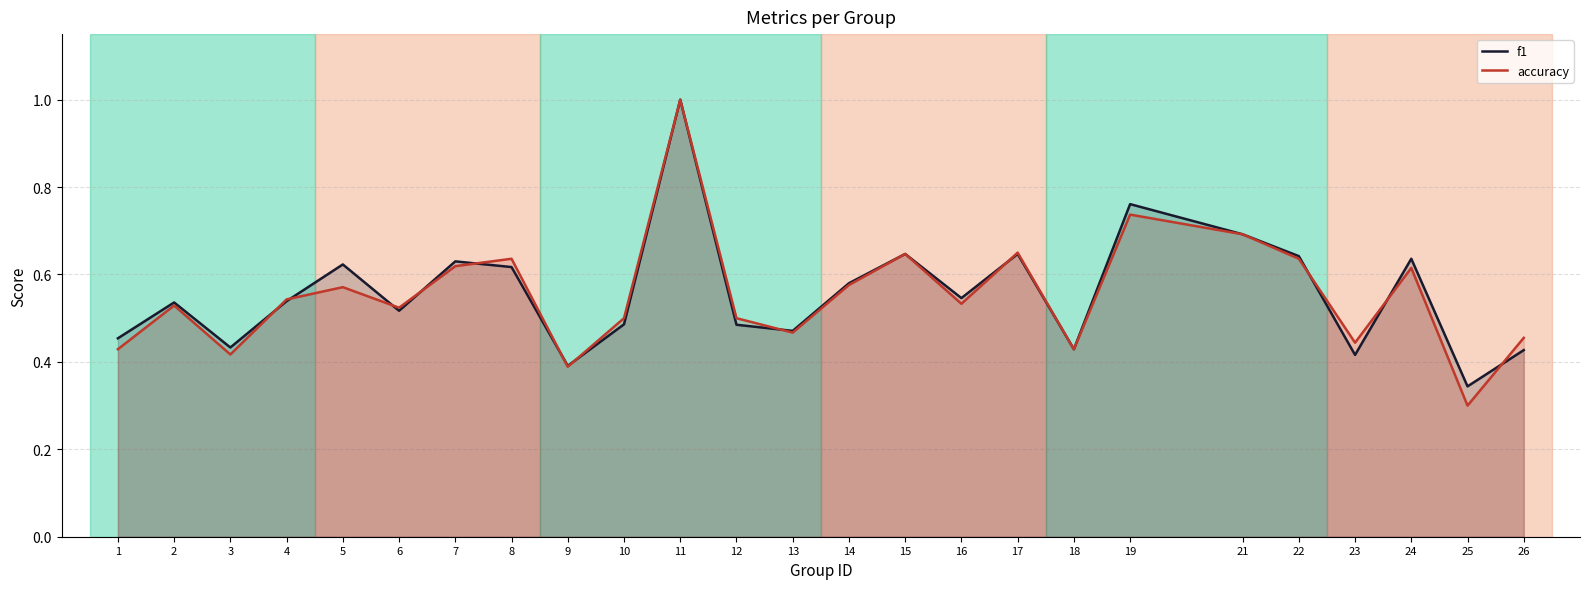

How many accuracy values are between 0 and 1?

25